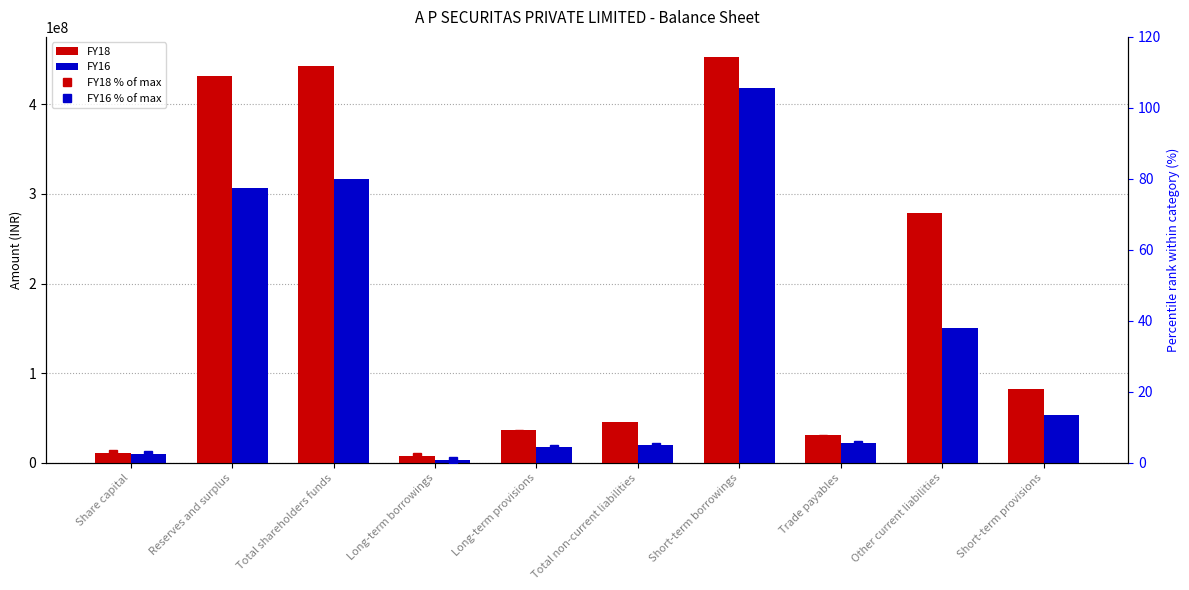

Does the chart contain any negative values?

No